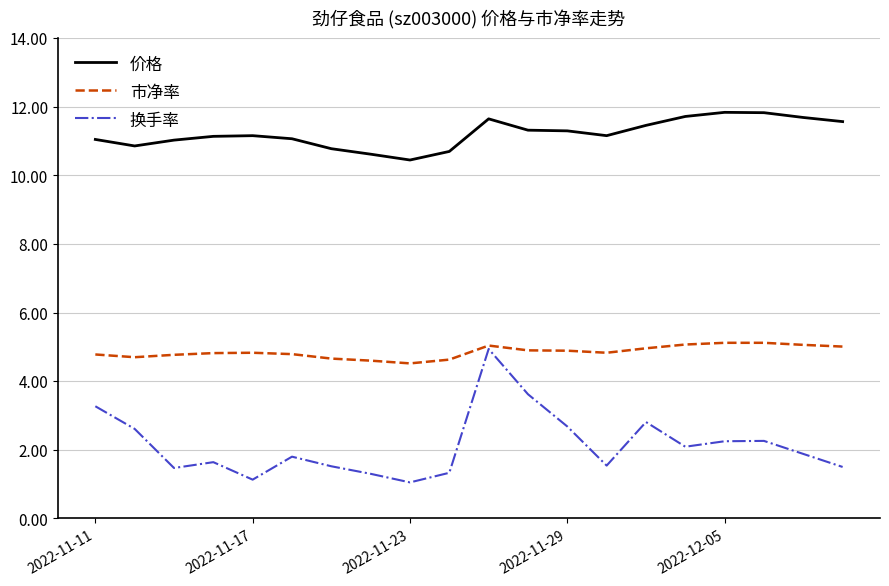

List the series in order of their overall mean, highest first.

价格, 市净率, 换手率